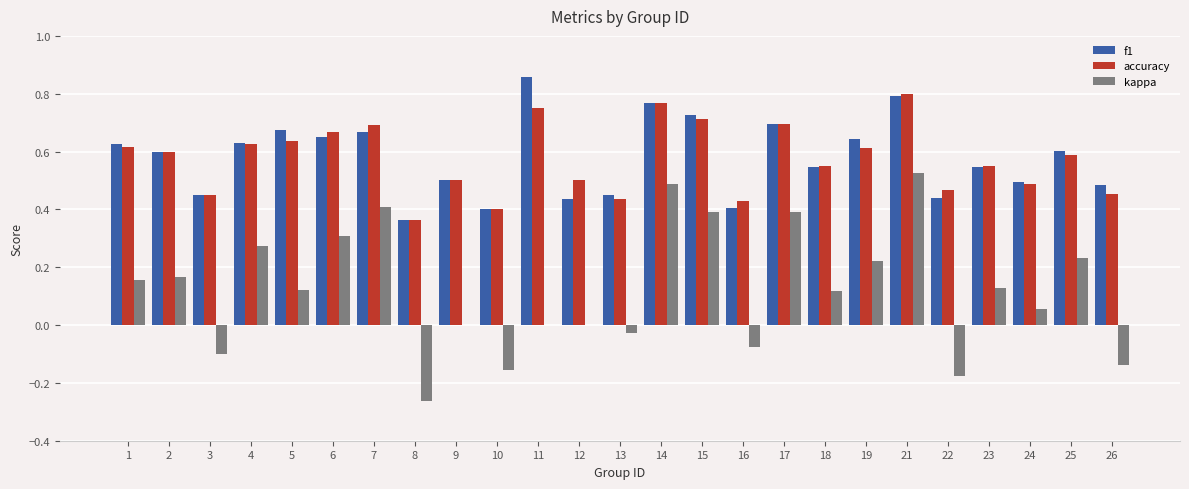

Is the value of accuracy at 22 greater than the value of f1 at 10?

Yes